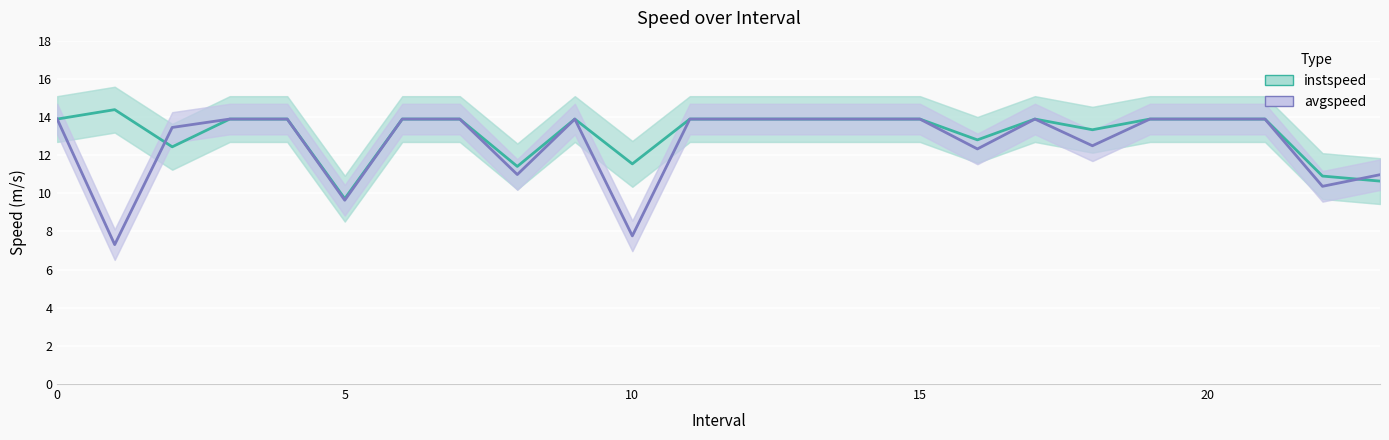

What is the value of the instspeed point at the 13th from the left?

13.9